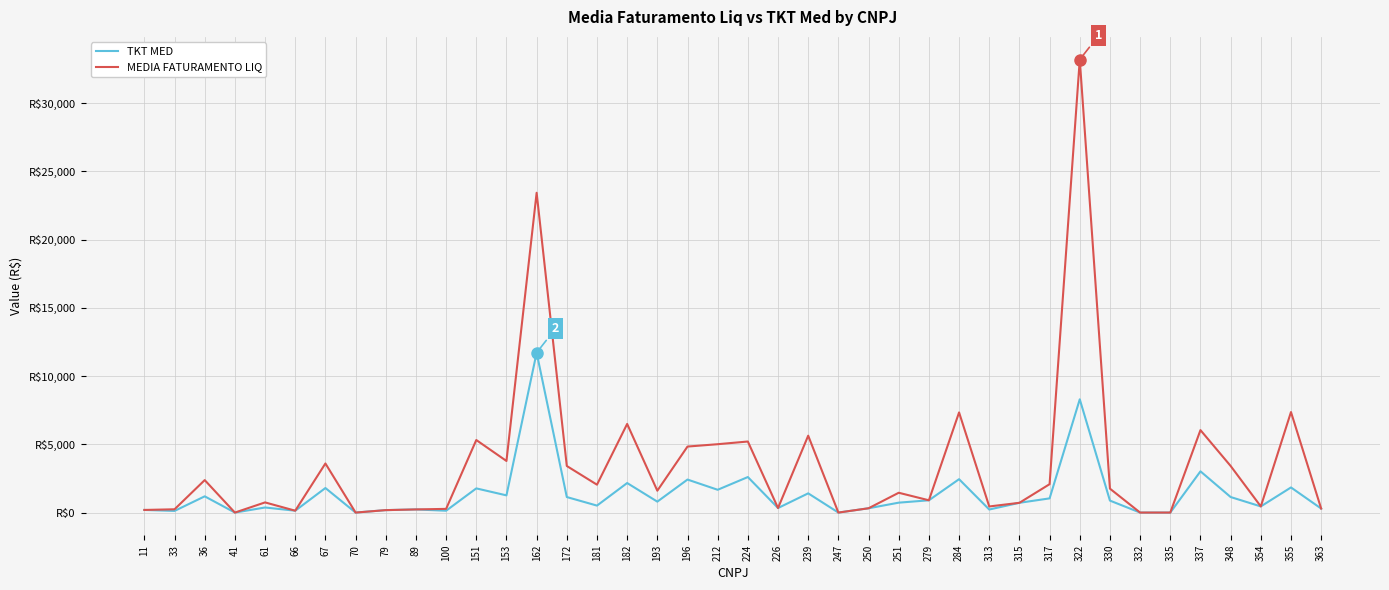

Is this an area chart (filled region under the line)?

No